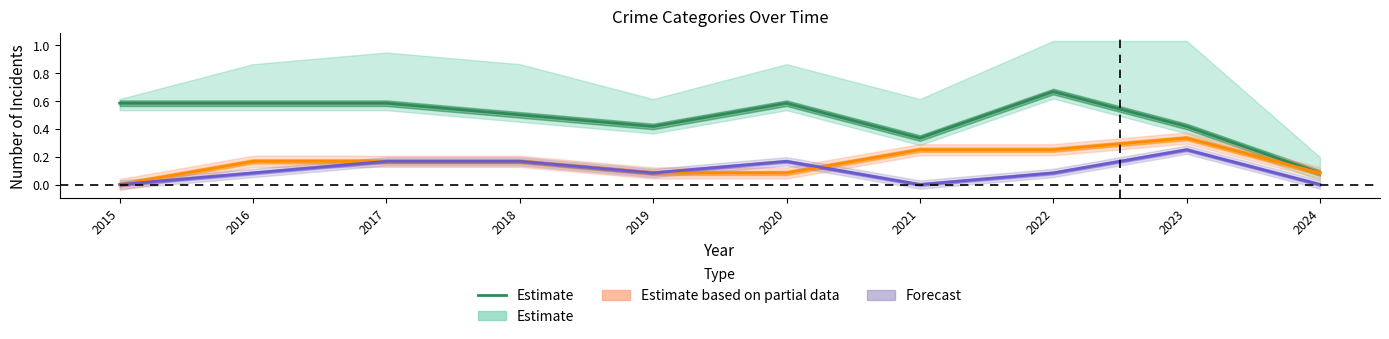

The value at 2021 is 0.3. True or false?

True